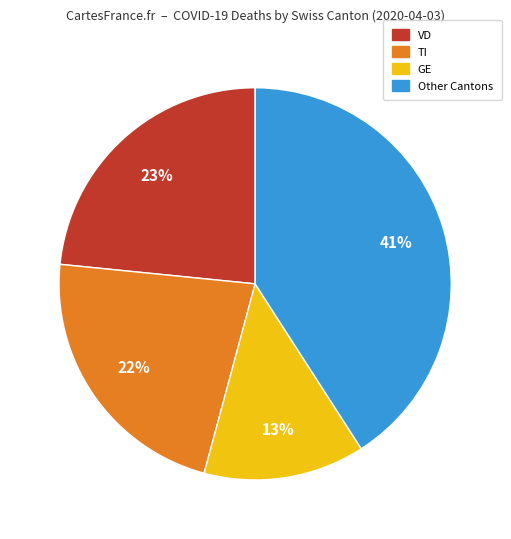

To the nearest percent, what is the difference between the largest and smallest slice percentages?

28%